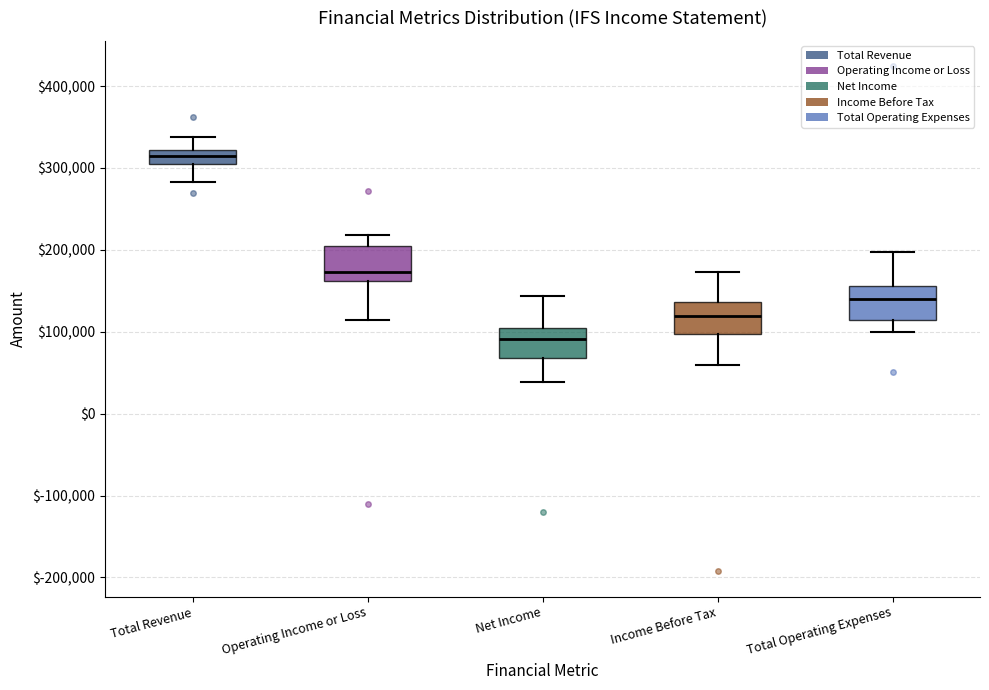

Where does the lower whisker of the box for Net Income end on the y-axis? The values are not printed on the chart, so give them approximately, as read against the axis.

40000